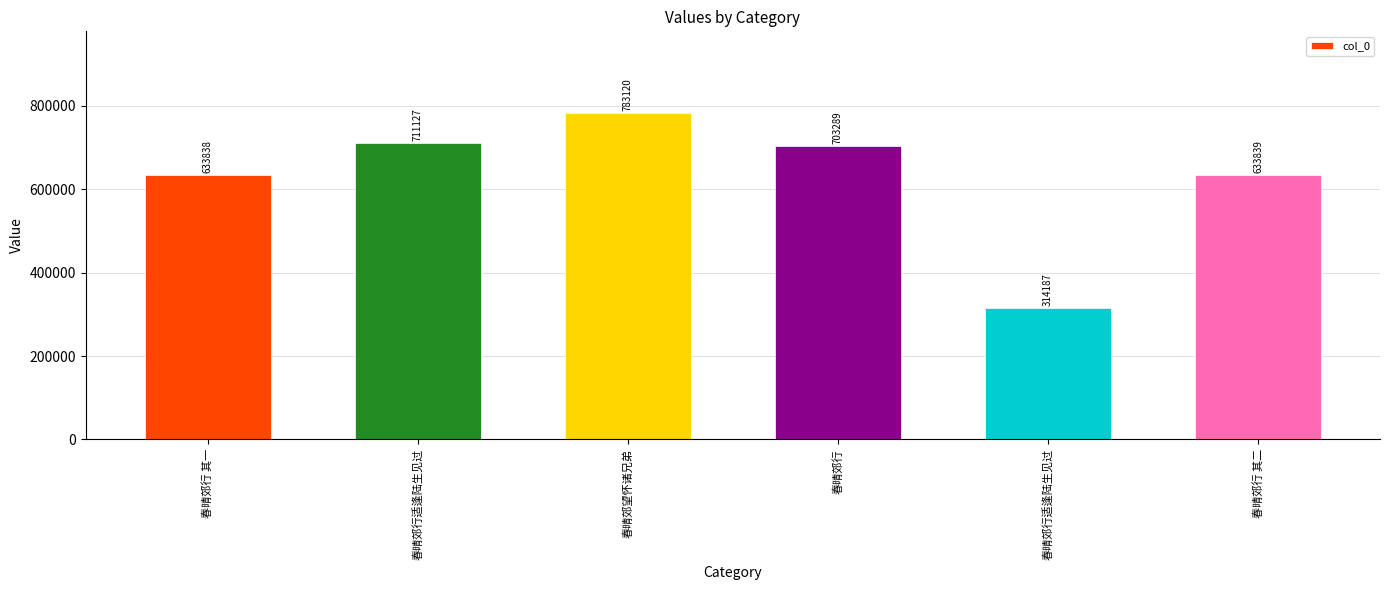

What value does the data have at 春晴郊行适逢陆生见过?

711127